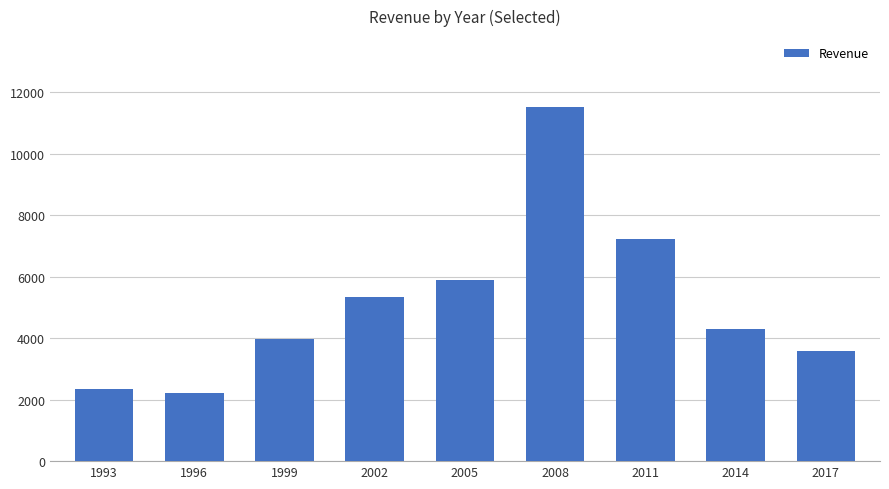

What is the difference between the maximum and minimum values?

9304.4